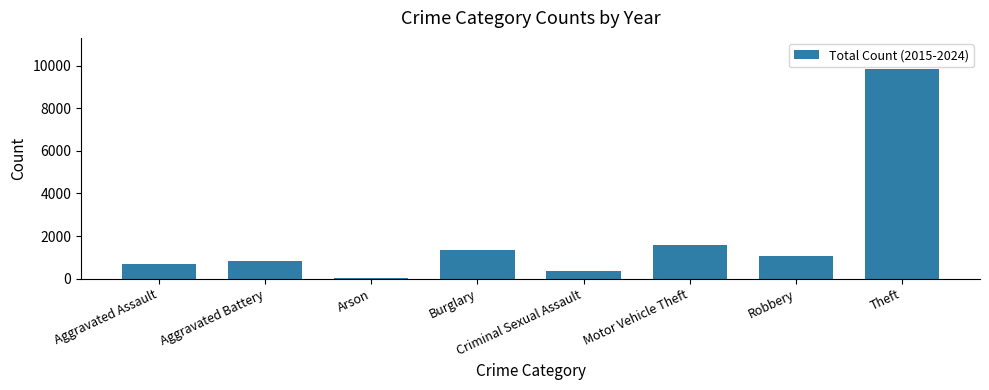

Reading left to right, extract all data points from this chart.

Aggravated Assault=704	Aggravated Battery=809	Arson=30	Burglary=1324	Criminal Sexual Assault=353	Motor Vehicle Theft=1562	Robbery=1056	Theft=9836